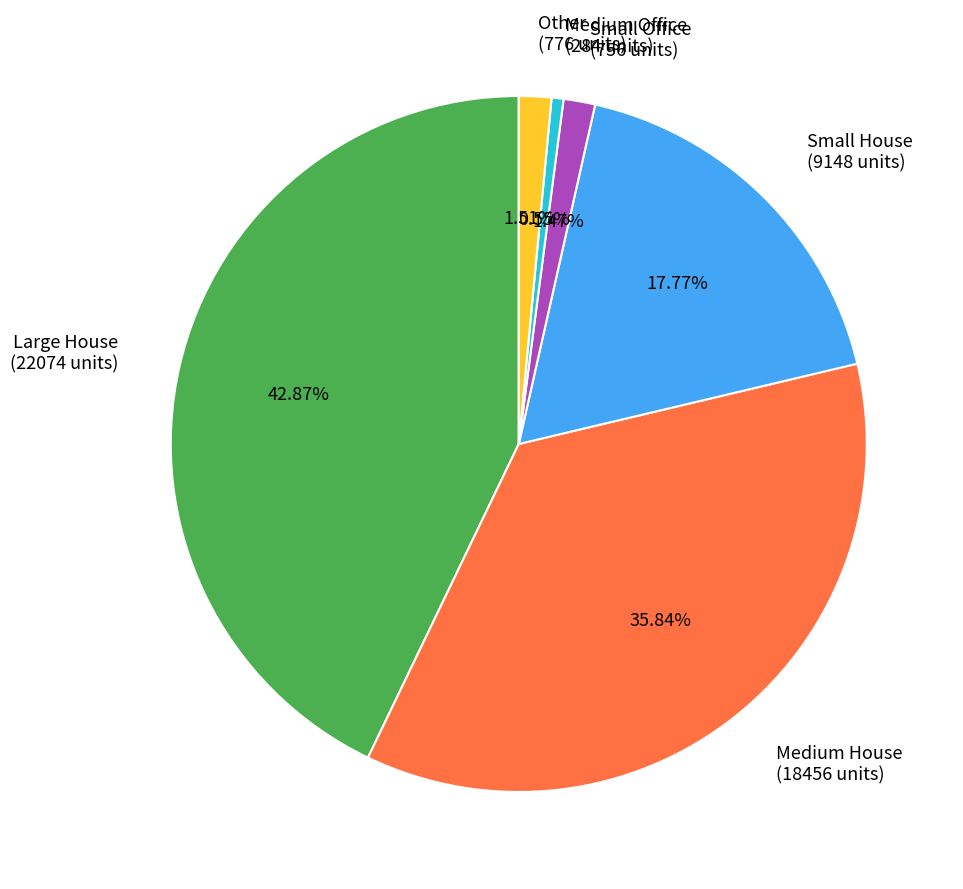

Count the number of slices in the pie.

6